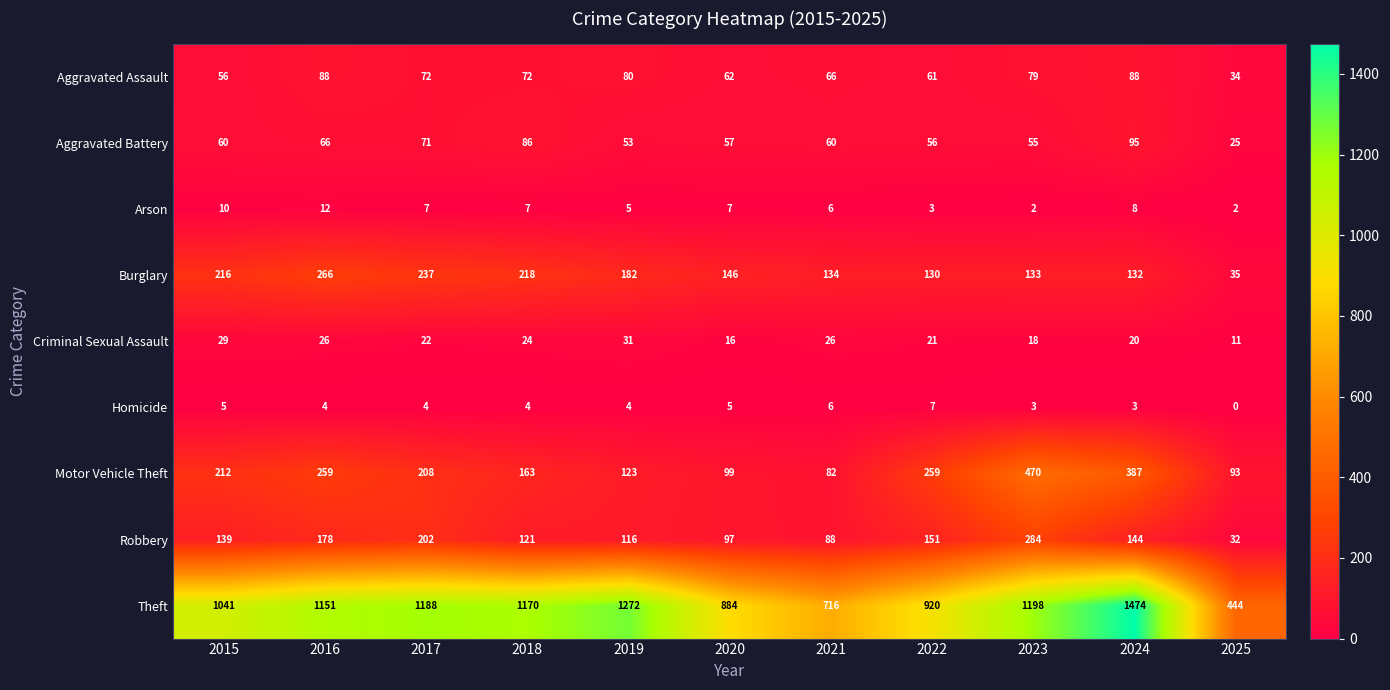

What is the average value of the Motor Vehicle Theft series?

214